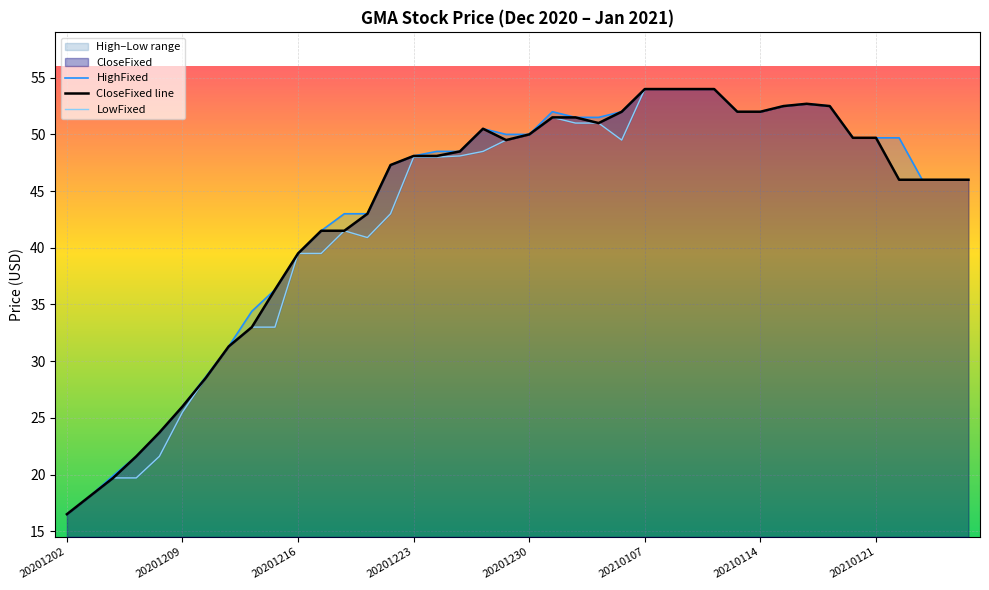

What is the difference between the CloseFixed line values at 32 and 18?

2.2